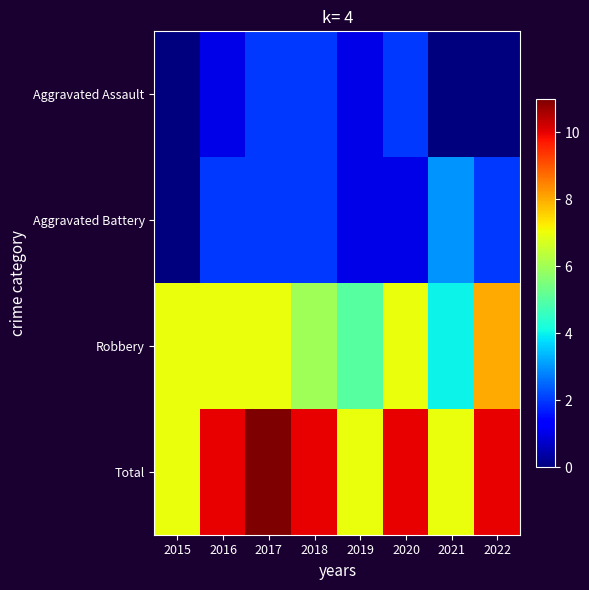

At which category does the chart reach its peak across all series?

2017